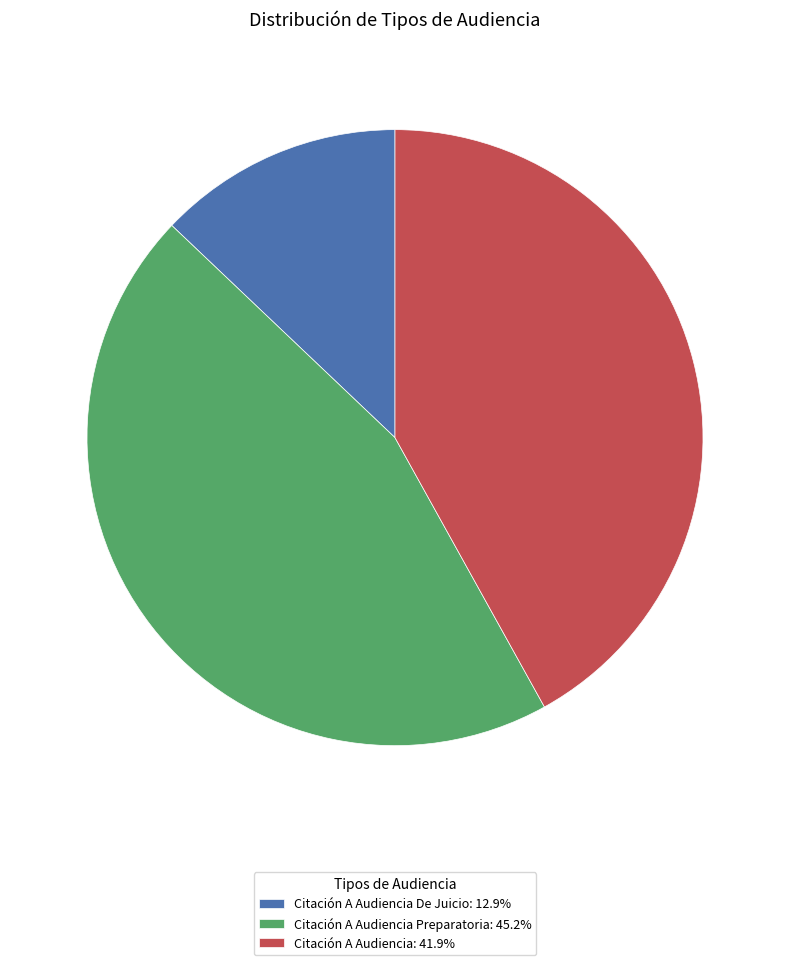

What is the ratio of the value at Citación A Audiencia Preparatoria: 45.2% to the value at Citación A Audiencia: 41.9%?

1.1